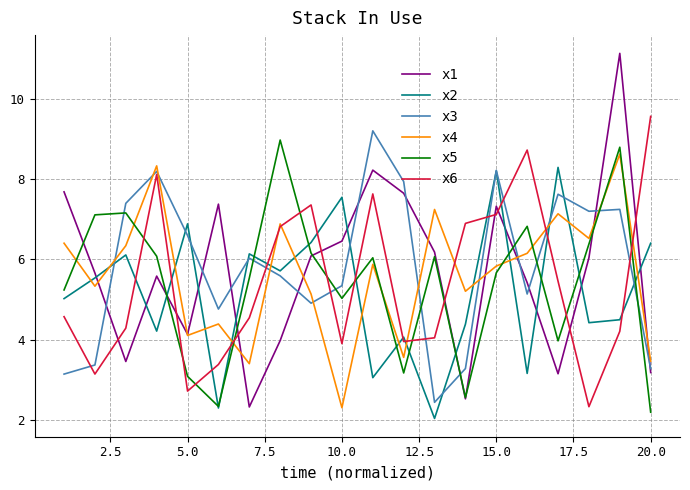

Which series has the largest range (max minus min)?

x1